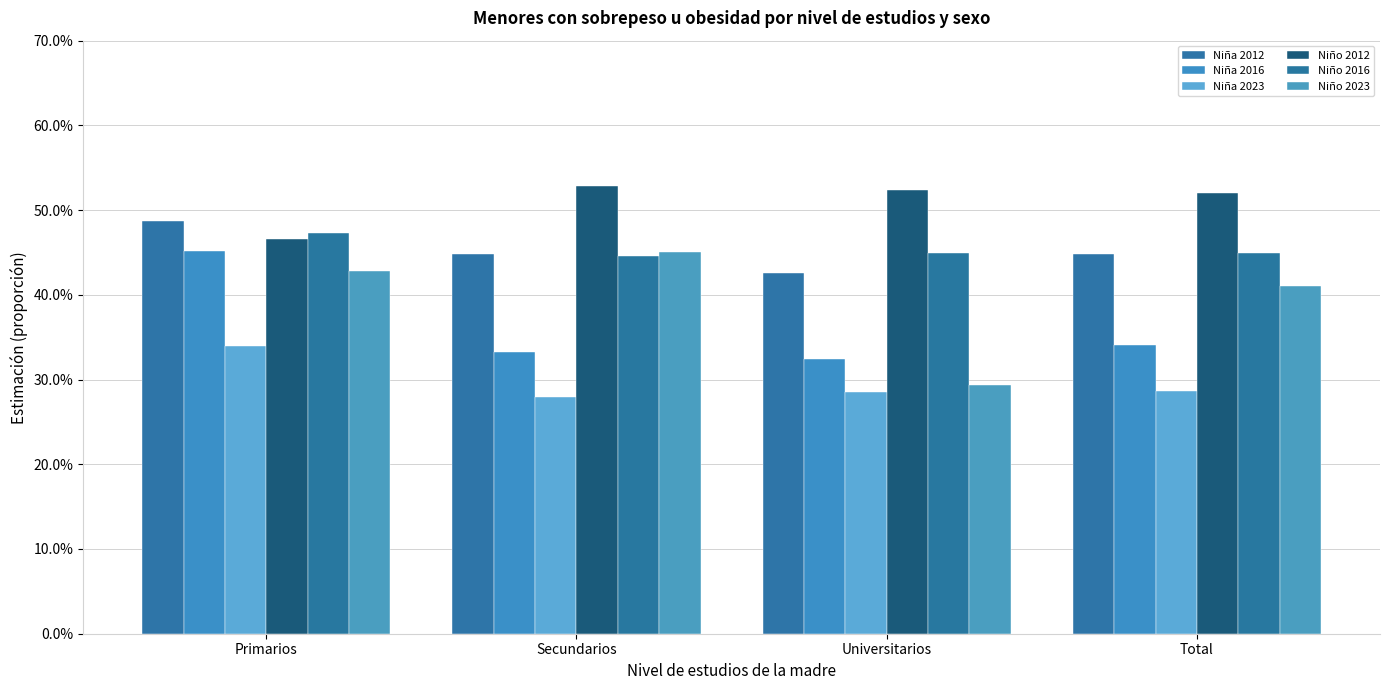

Are the bars grouped side by side (vs. stacked)?

Yes